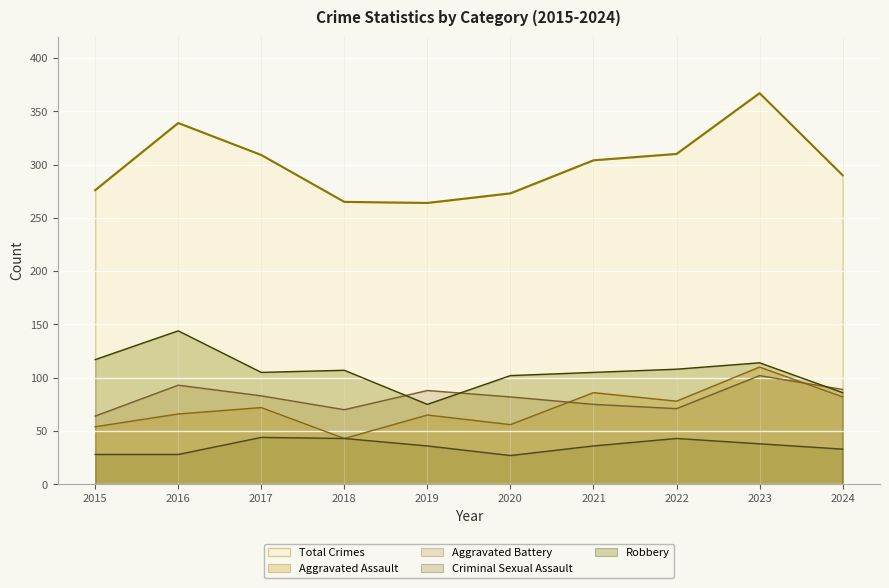

Is the value of Robbery (line) at 2020 greater than the value of Criminal Sexual Assault (line) at 2020?

Yes